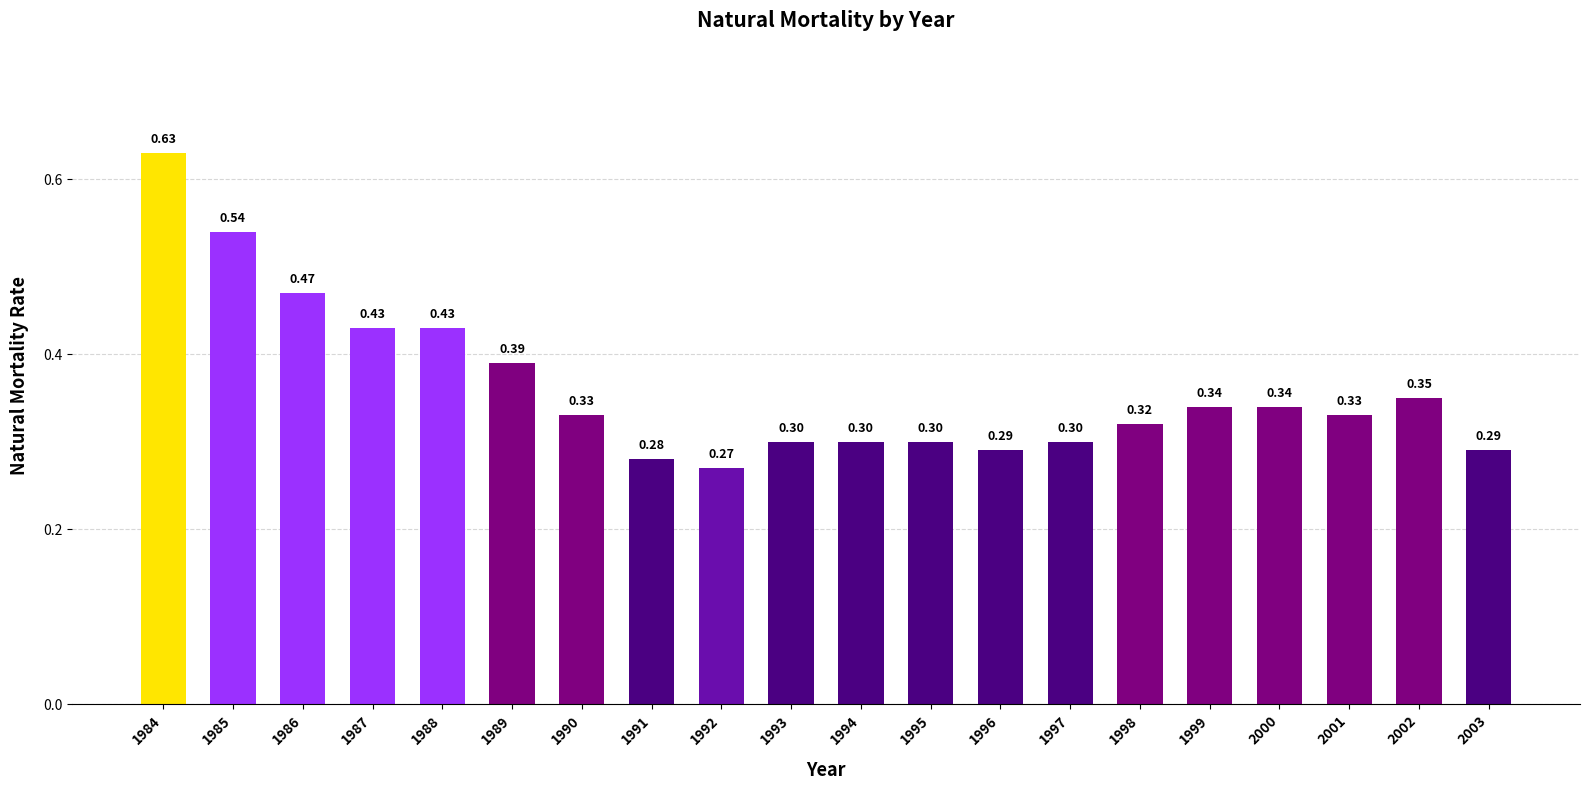

What is the difference between the values at 1996 and 1986?

0.2